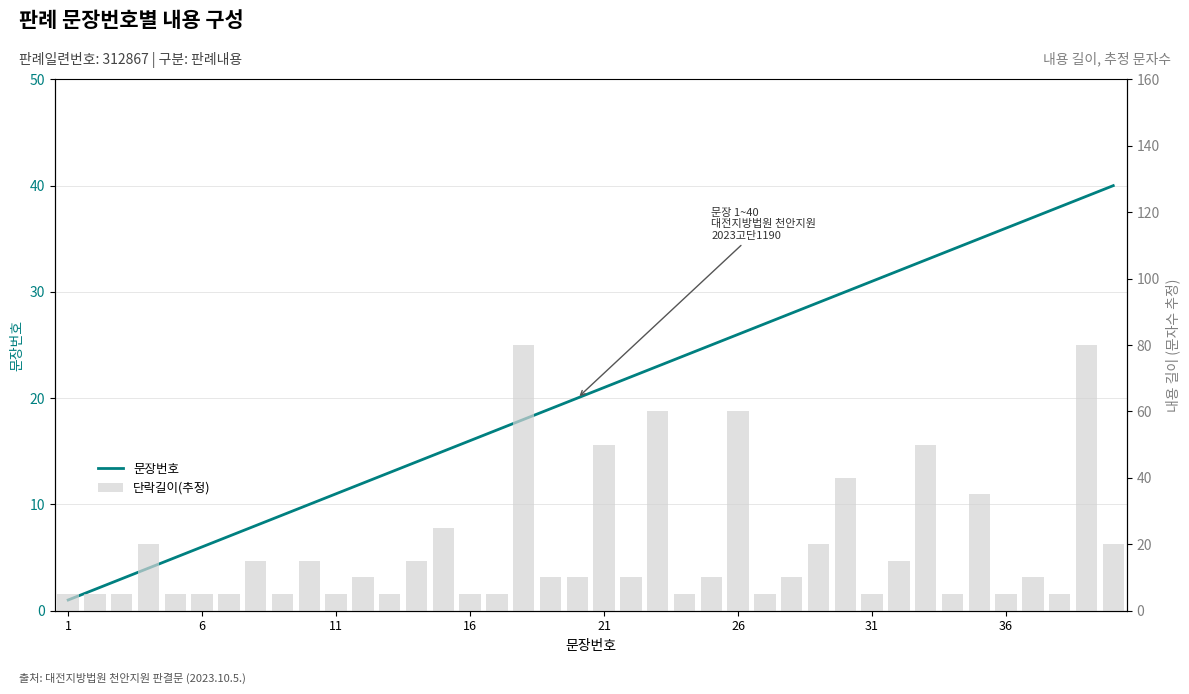

What are all the series names shown in the legend?

문장번호, 단락길이(추정)